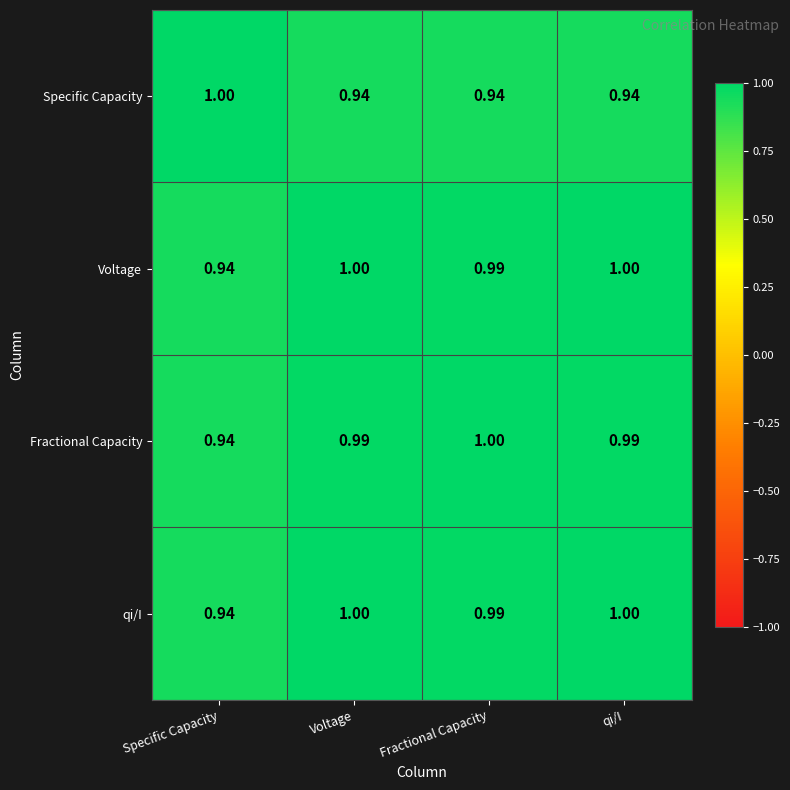

At which label is qi/I closest to 0?

Specific Capacity